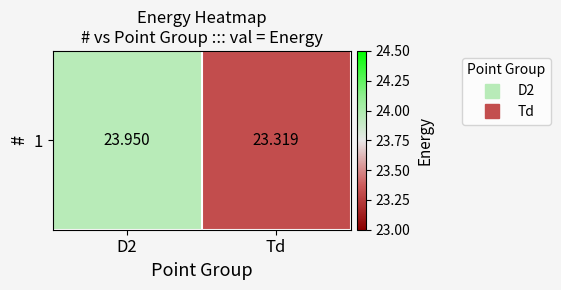

List the labels in order of value, largest first.

D2, Td